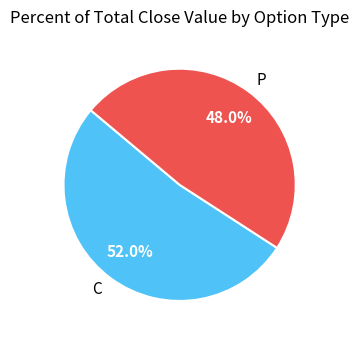

How many slices are in this pie chart?

2